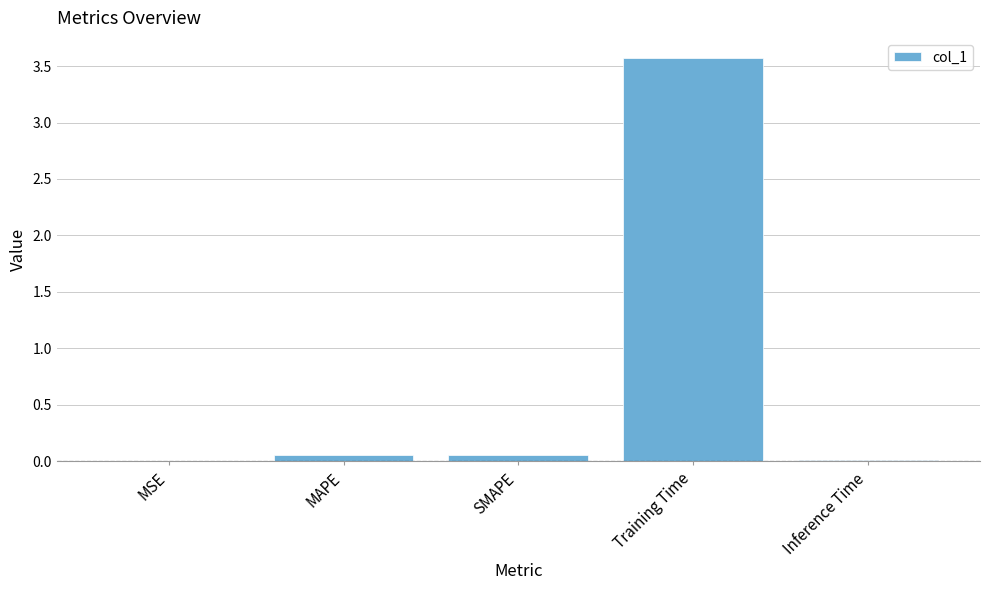

What is the average value?

0.7